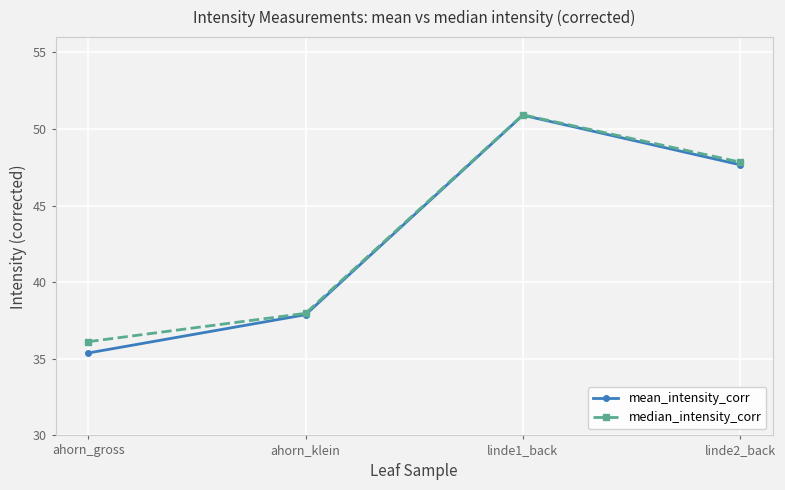

Reading left to right, transcribe all the data shown in this chart.

mean_intensity_corr: 35.4	37.9	50.9	47.7
median_intensity_corr: 36.1	38.0	50.9	47.8